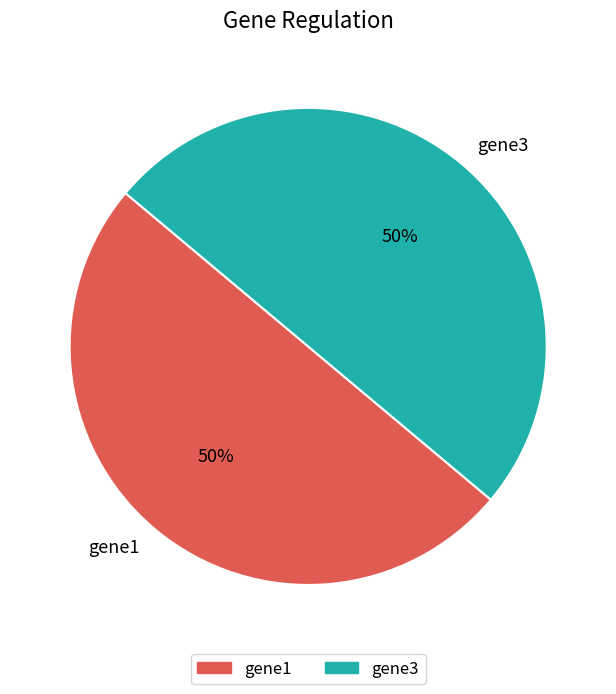

Count the number of slices in the pie.

2